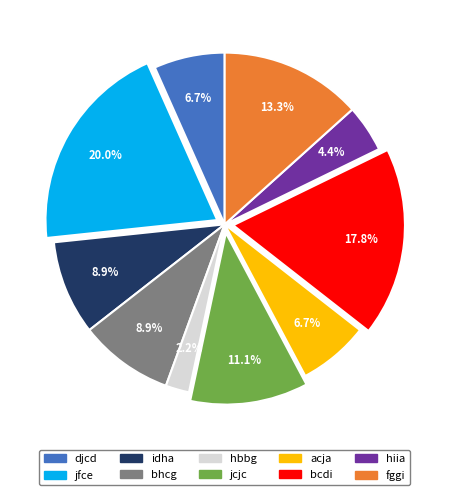

What is the largest slice in the pie chart?

jfce